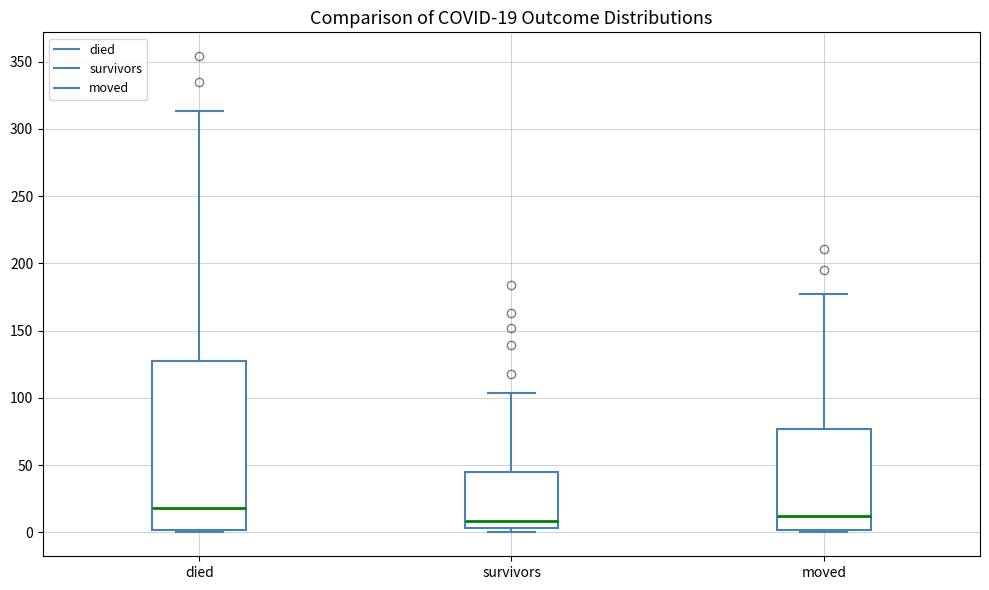

Which box is the tallest, from its lower edge to its upper edge?

died